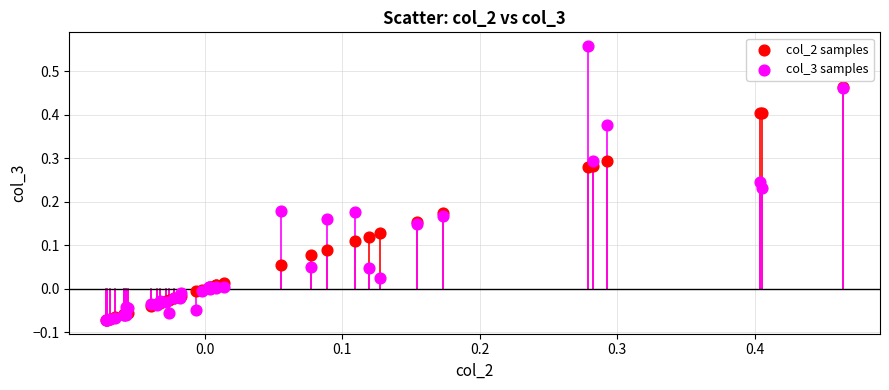

Which series reaches the maximum Y coordinate?

col_3 samples